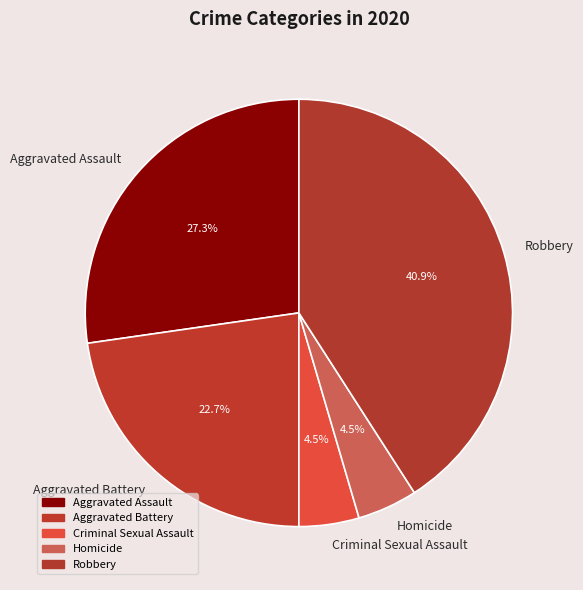

Between Robbery and Homicide, which is larger?

Robbery